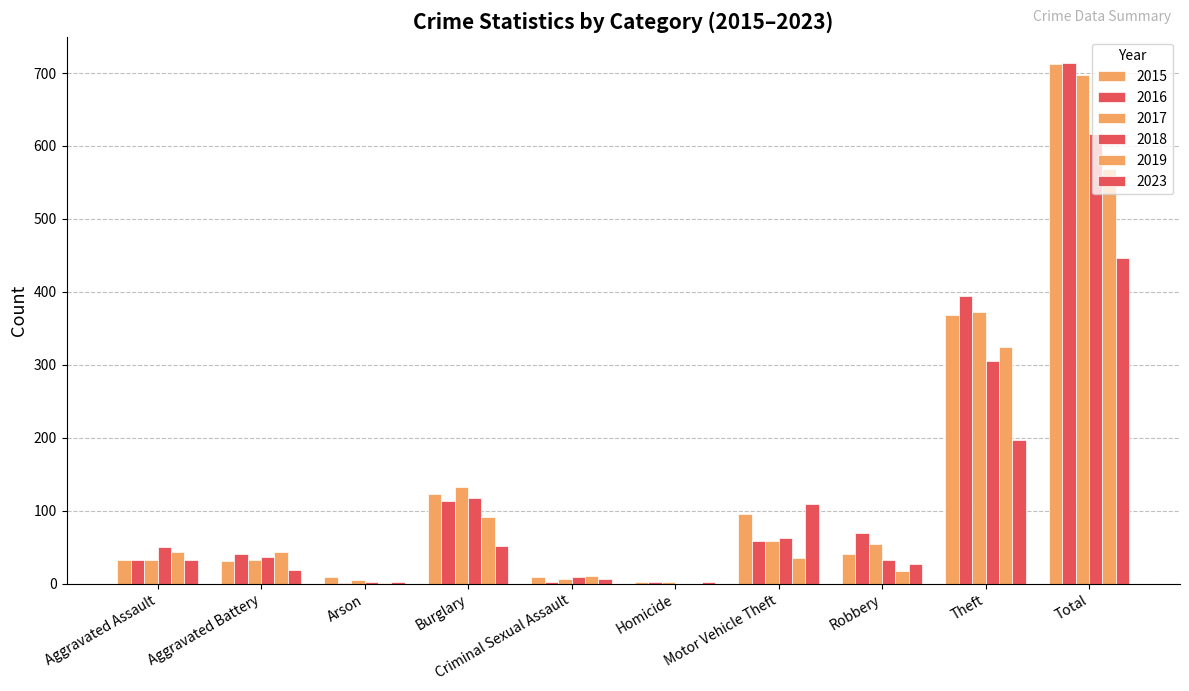

At which label does 2019 first exceed 43?

Aggravated Battery